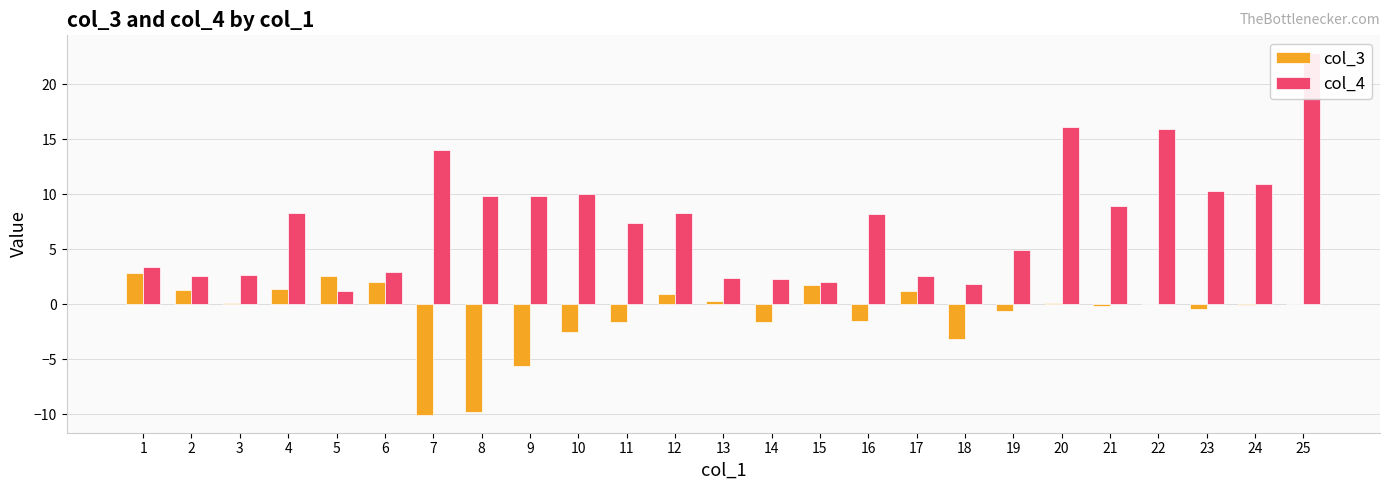

How many groups of bars are there?

25